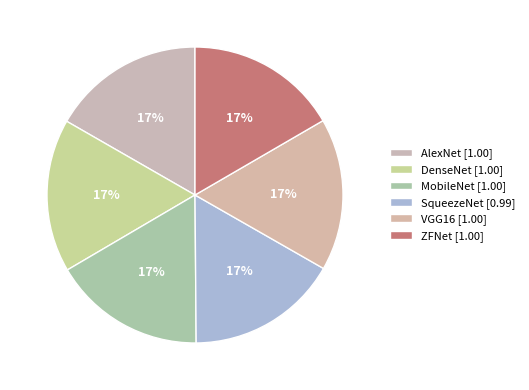

To the nearest percent, what percentage of the pie is MobileNet?

17%